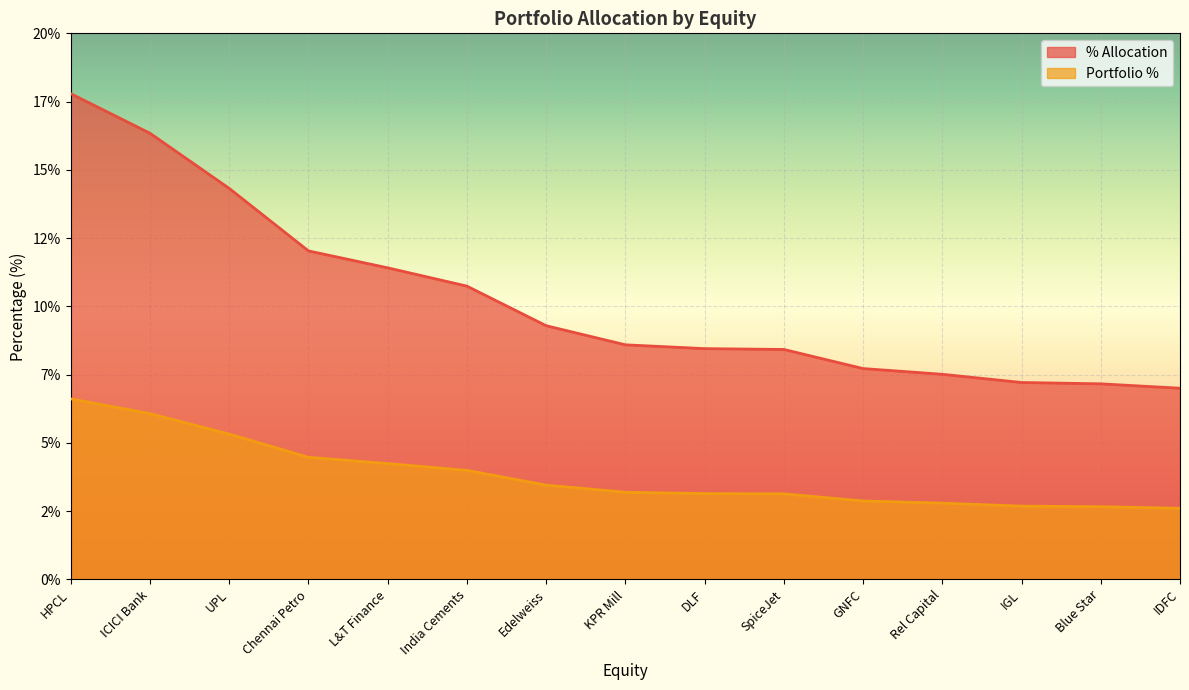

What is the difference between the highest and lowest values at DLF?

5.3